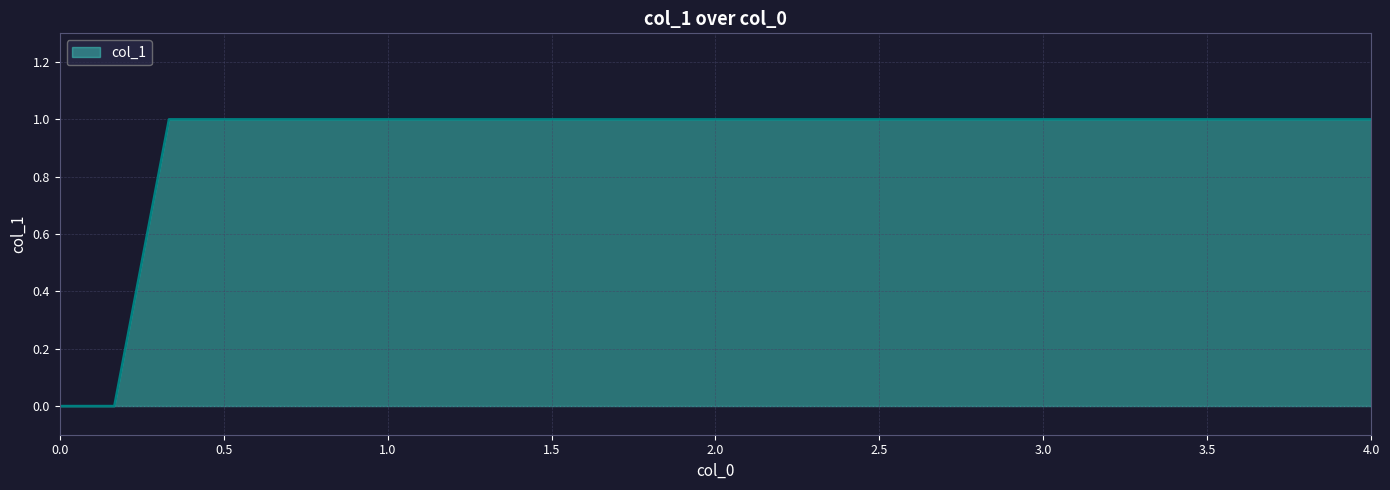

What is the sum of all values?

23